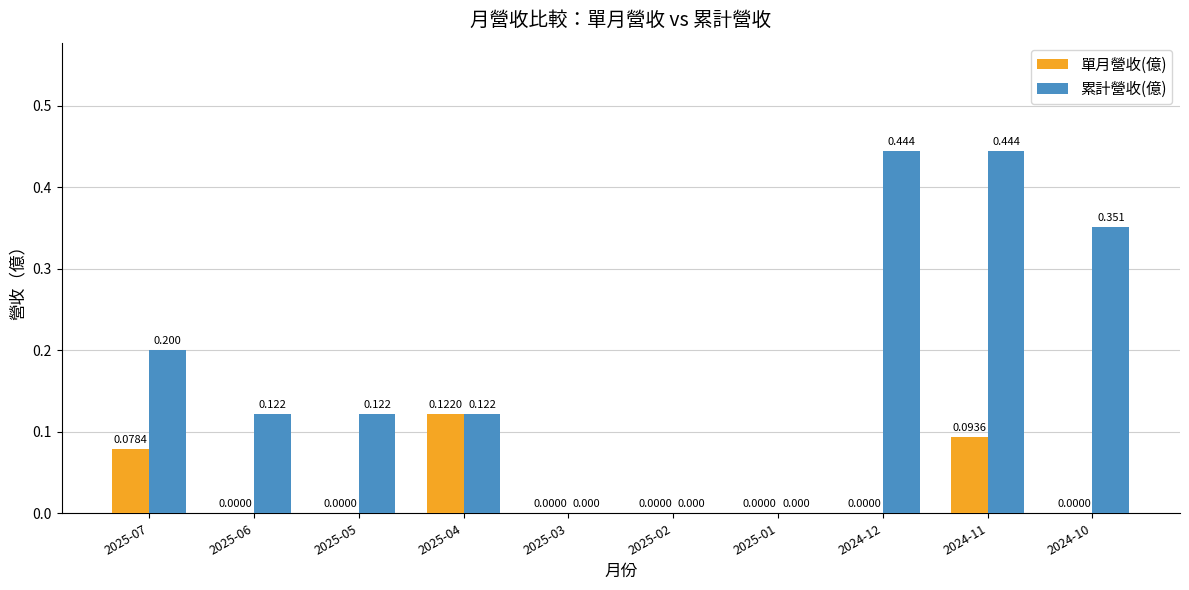

Is the value of 累計營收(億) at 2024-10 greater than the value of 單月營收(億) at 2025-05?

Yes